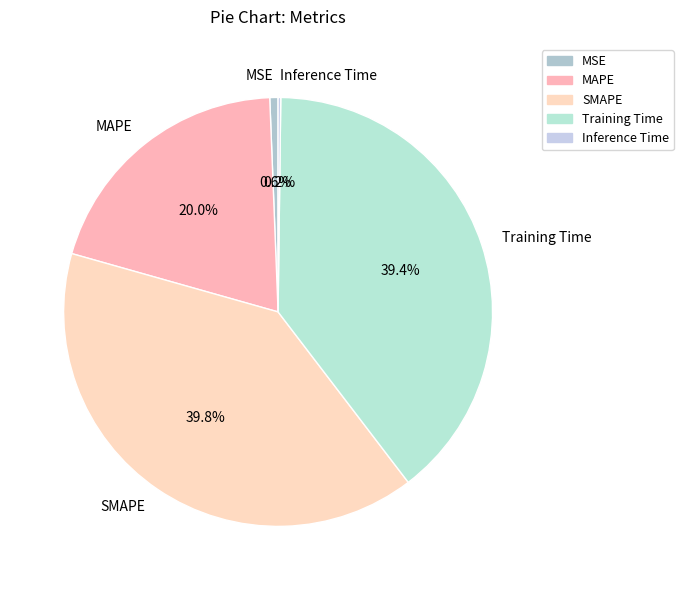

Does any single category account for the majority?

No